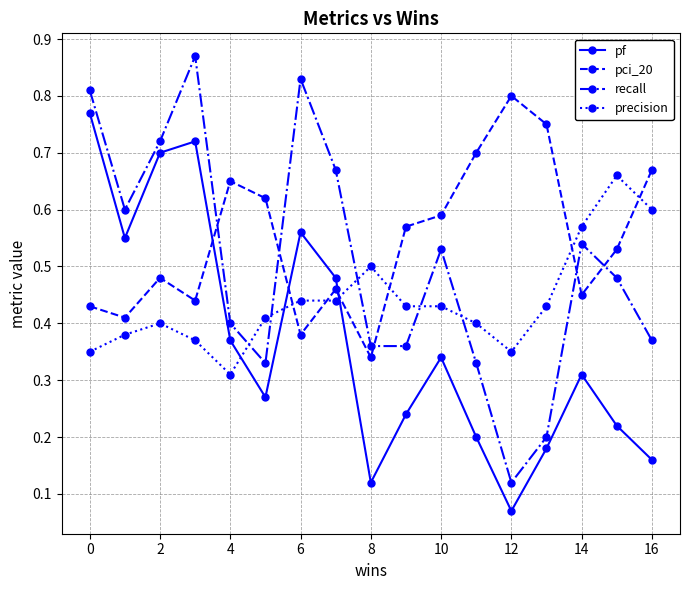

Which series has the largest total across all categories?

pci_20